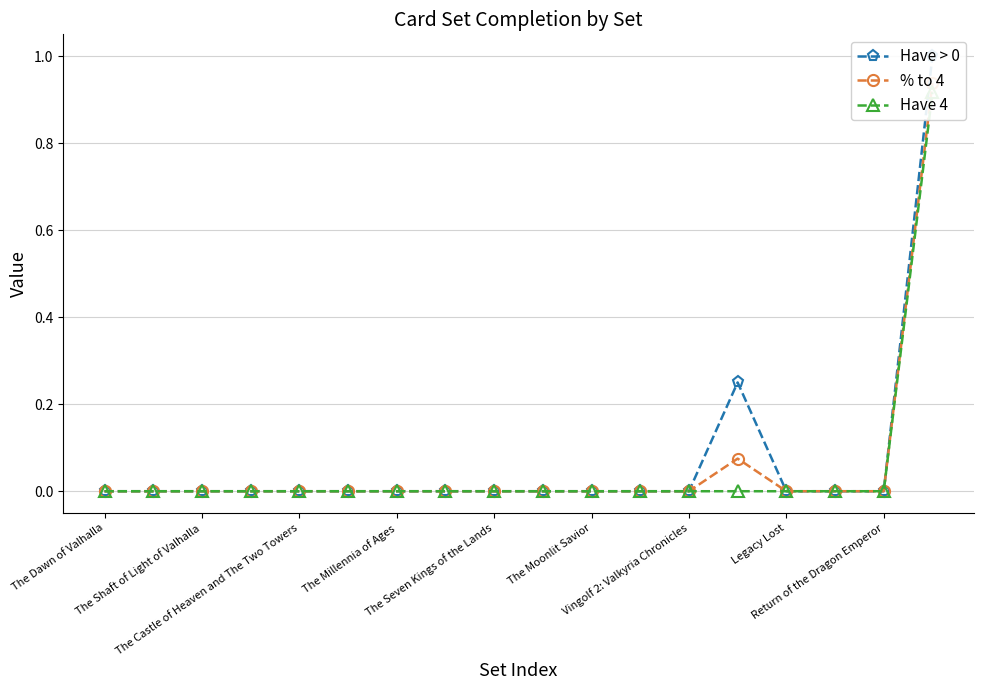

In % to 4, how many points are higher than both neighbors (excluding endpoints)?

1